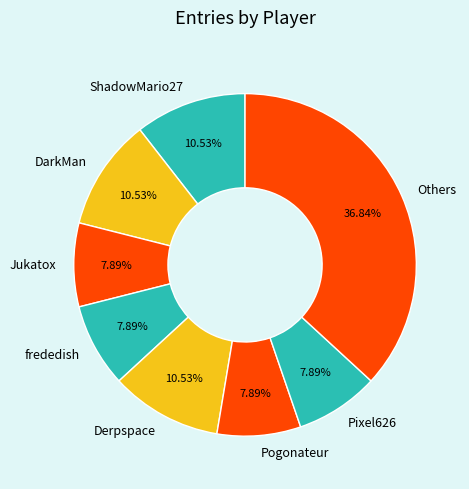

To the nearest percent, what is the difference between the largest and smallest slice percentages?

29%